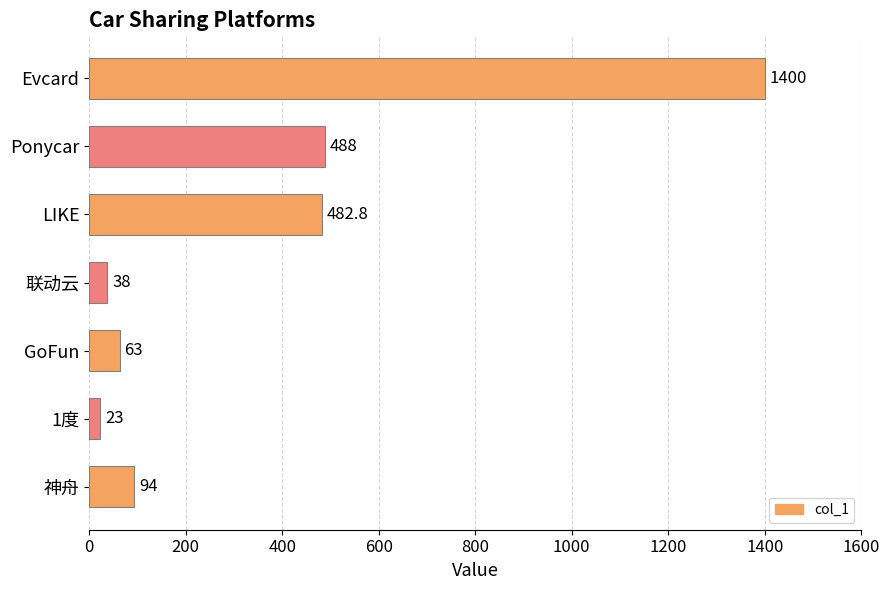

What is the sum of all values?

2588.8